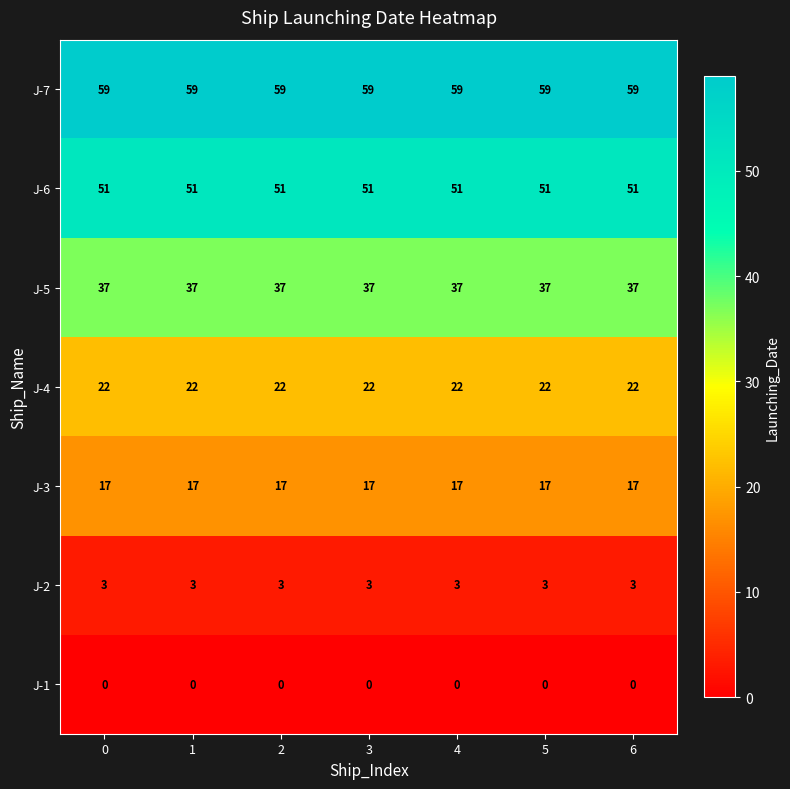

The value of J-5 at 1 is 37. True or false?

True